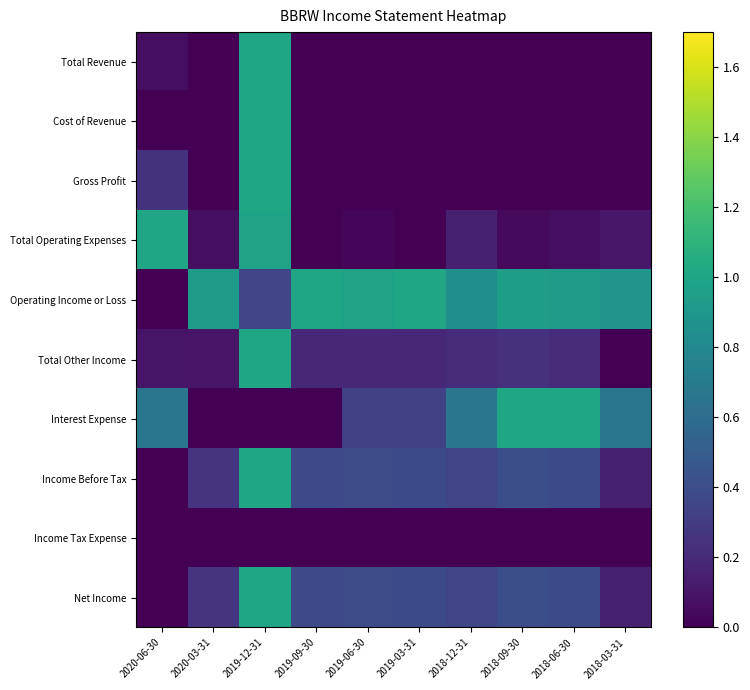

Reading left to right, what are all the values shown in this chart?

Total Revenue: 2020-06-30=0.1	2020-03-31=0.0	2019-12-31=1.0	2019-09-30=0.0	2019-06-30=0.0	2019-03-31=0.0	2018-12-31=0.0	2018-09-30=0.0	2018-06-30=0.0	2018-03-31=0.0
Cost of Revenue: 2020-06-30=0.0	2020-03-31=0.0	2019-12-31=1.0	2019-09-30=0.0	2019-06-30=0.0	2019-03-31=0.0	2018-12-31=0.0	2018-09-30=0.0	2018-06-30=0.0	2018-03-31=0.0
Gross Profit: 2020-06-30=0.2	2020-03-31=0.0	2019-12-31=1.0	2019-09-30=0.0	2019-06-30=0.0	2019-03-31=0.0	2018-12-31=0.0	2018-09-30=0.0	2018-06-30=0.0	2018-03-31=0.0
Total Operating Expenses: 2020-06-30=1.0	2020-03-31=0.1	2019-12-31=1.0	2019-09-30=0.0	2019-06-30=0.0	2019-03-31=0.0	2018-12-31=0.2	2018-09-30=0.0	2018-06-30=0.1	2018-03-31=0.1
Operating Income or Loss: 2020-06-30=0.0	2020-03-31=0.9	2019-12-31=0.4	2019-09-30=1.0	2019-06-30=1.0	2019-03-31=1.0	2018-12-31=0.8	2018-09-30=1.0	2018-06-30=0.9	2018-03-31=0.9
Total Other Income: 2020-06-30=0.1	2020-03-31=0.1	2019-12-31=1.0	2019-09-30=0.2	2019-06-30=0.2	2019-03-31=0.2	2018-12-31=0.2	2018-09-30=0.2	2018-06-30=0.2	2018-03-31=0.0
Interest Expense: 2020-06-30=0.7	2020-03-31=0.0	2019-12-31=0.0	2019-09-30=0.0	2019-06-30=0.3	2019-03-31=0.3	2018-12-31=0.7	2018-09-30=1.0	2018-06-30=1.0	2018-03-31=0.7
Income Before Tax: 2020-06-30=0.0	2020-03-31=0.3	2019-12-31=1.0	2019-09-30=0.4	2019-06-30=0.4	2019-03-31=0.4	2018-12-31=0.4	2018-09-30=0.4	2018-06-30=0.4	2018-03-31=0.2
Income Tax Expense: 2020-06-30=0.0	2020-03-31=0.0	2019-12-31=0.0	2019-09-30=0.0	2019-06-30=0.0	2019-03-31=0.0	2018-12-31=0.0	2018-09-30=0.0	2018-06-30=0.0	2018-03-31=0.0
Net Income: 2020-06-30=0.0	2020-03-31=0.3	2019-12-31=1.0	2019-09-30=0.4	2019-06-30=0.4	2019-03-31=0.4	2018-12-31=0.4	2018-09-30=0.4	2018-06-30=0.4	2018-03-31=0.2